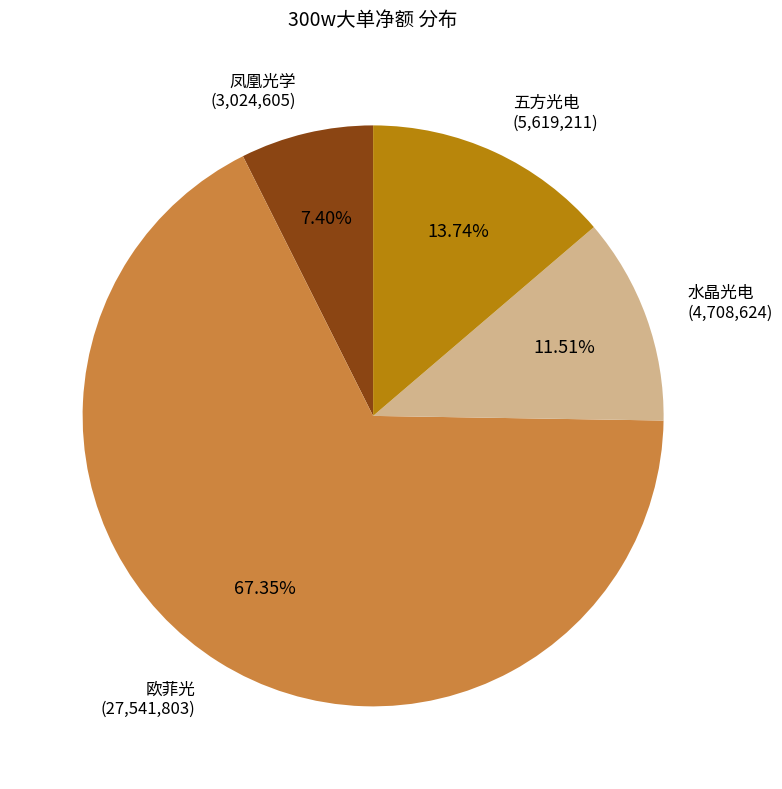

Does any single category account for the majority?

Yes